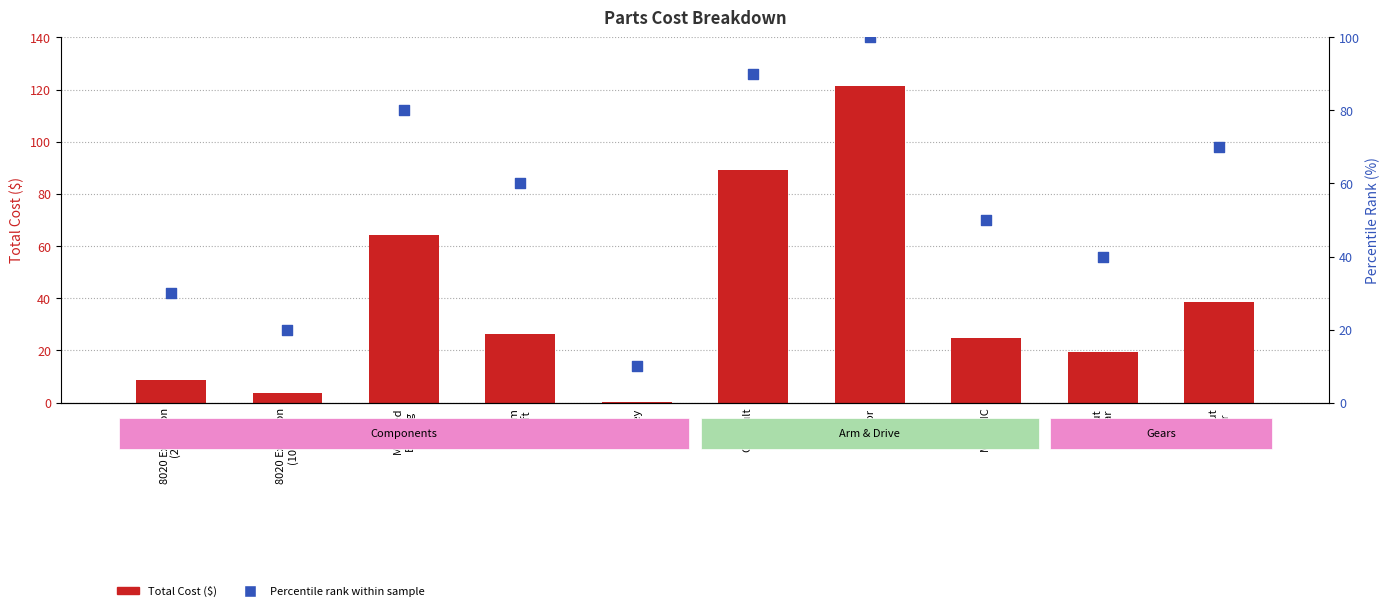

What are all the series names shown in the legend?

Total Cost ($), Percentile rank within sample